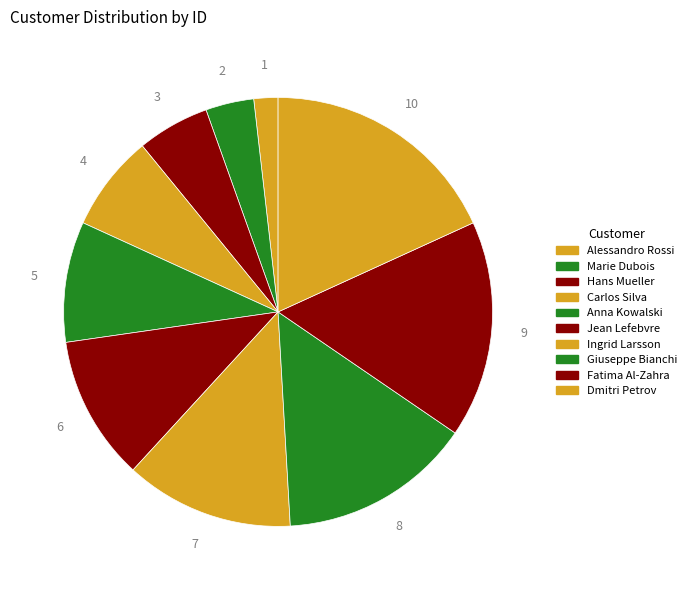

How many slices are in this pie chart?

10